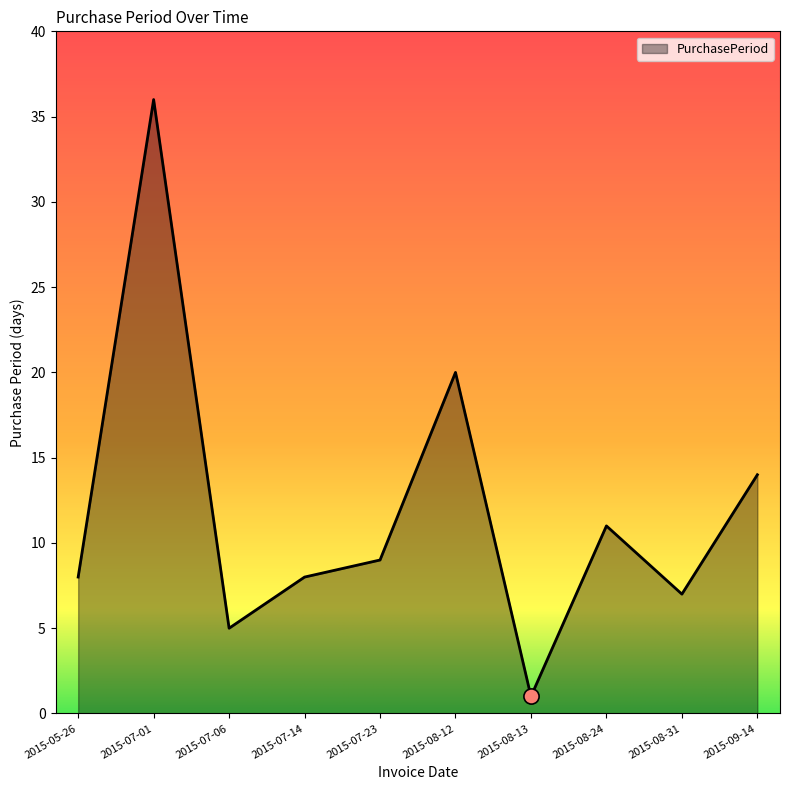

Which has a higher value, 2015-07-01 or 2015-08-13?

2015-07-01